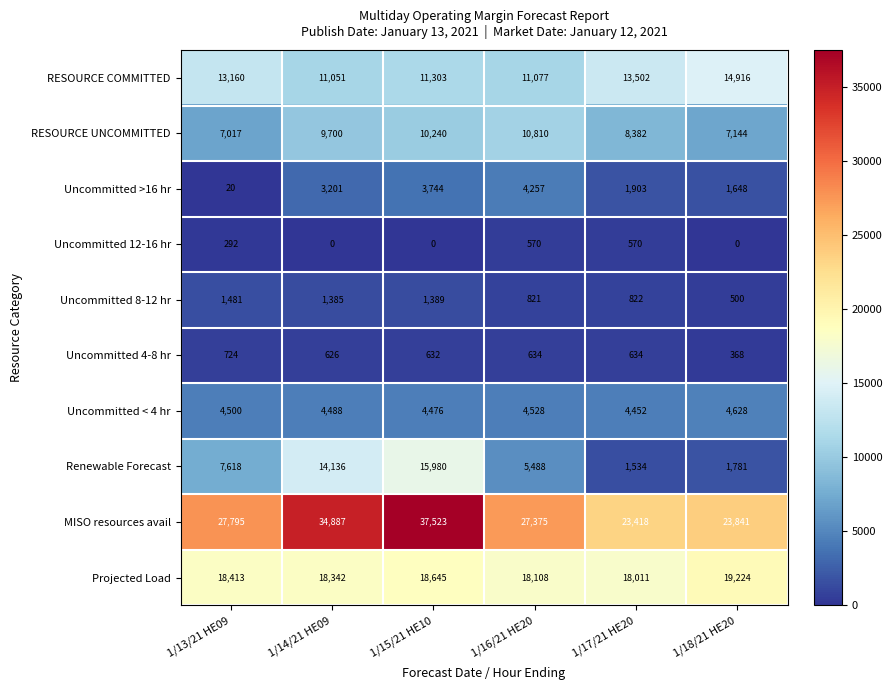

What is the difference between the maximum and minimum values in the Uncommitted 8-12 hr series?

981